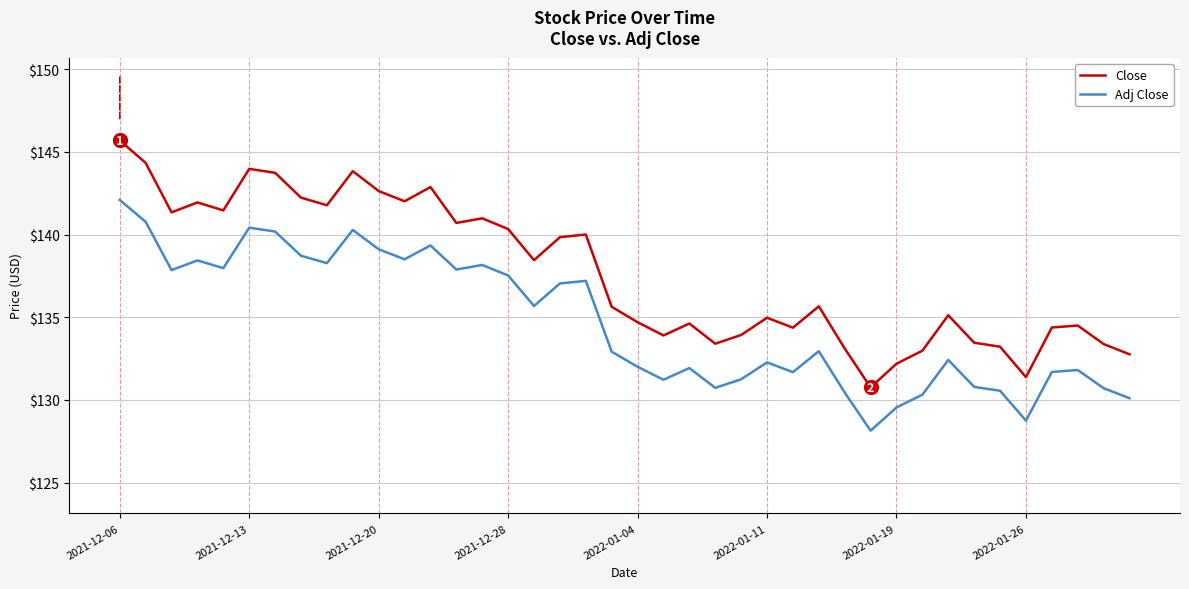

True or false: Adj Close and Close cross at least once.

False